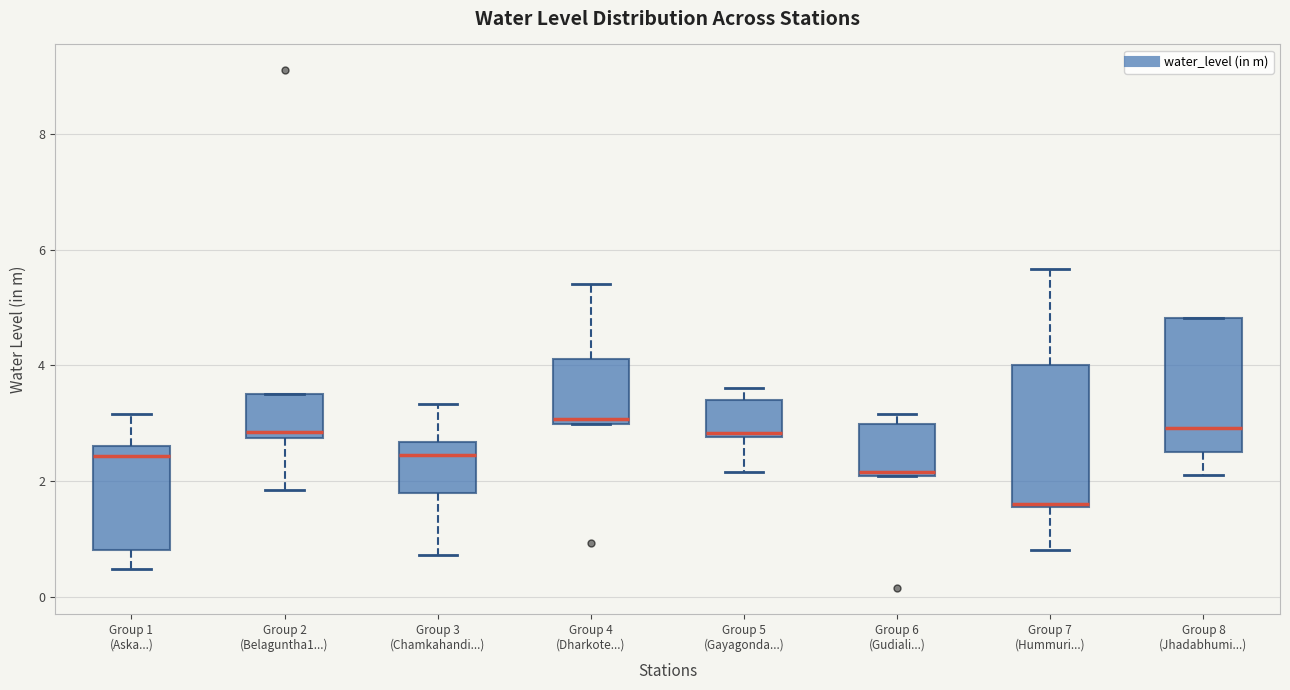

Reading left to right, read every box against the y-axis: the position of its median line, the range the box covers, and the ends of its whiskers. The values are not printed on the chart, so give them approximately, as read against the axis.

Group 1 (Aska...): median 2.4, box 0.8 to 2.6, whiskers 0.4 to 3.2
Group 2 (Belaguntha1...): median 2.8 (just above the box's lower edge), box 2.8 to 3.6, whiskers 1.8 to 3.6
Group 3 (Chamkahandi...): median 2.4, box 1.8 to 2.6, whiskers 0.8 to 3.4
Group 4 (Dharkote...): median 3.0 (just above the box's lower edge), box 3.0 to 4.2, whiskers 3.0 to 5.4
Group 5 (Gayagonda...): median 2.8 (just above the box's lower edge), box 2.8 to 3.4, whiskers 2.2 to 3.6
Group 6 (Gudiali...): median 2.2, box 2.0 to 3.0, whiskers 2.0 to 3.2
Group 7 (Hummuri...): median 1.6, box 1.6 to 4.0, whiskers 0.8 to 5.6
Group 8 (Jhadabhumi...): median 3.0, box 2.6 to 4.8, whiskers 2.2 to 4.8